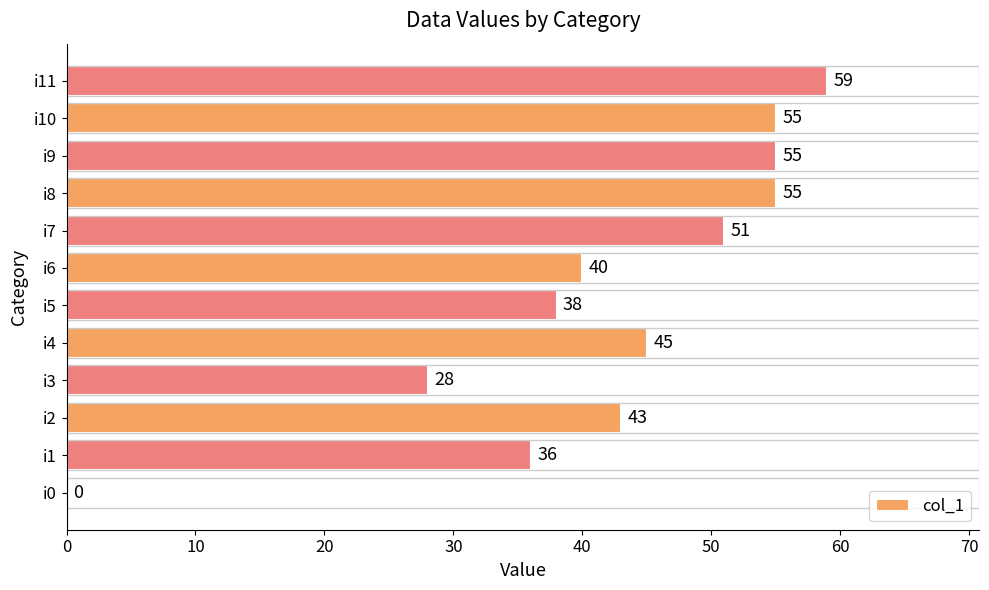

What is the ratio of the value at i9 to the value at i7?

1.1